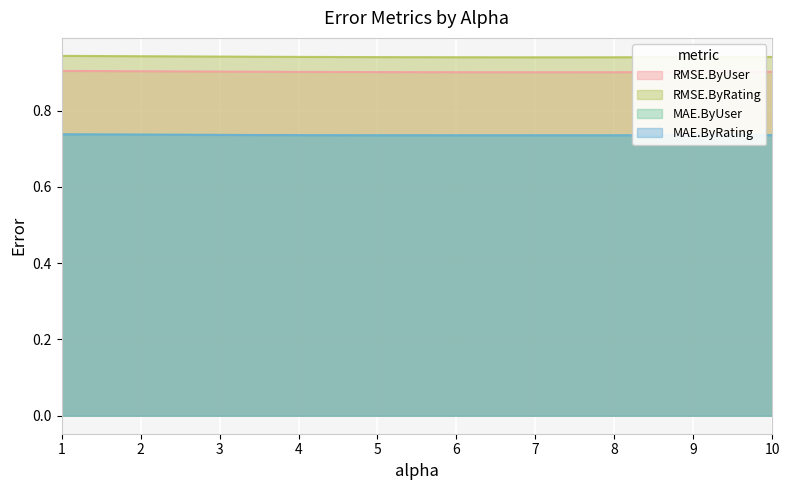

Which series has the largest total across all categories?

RMSE.ByRating